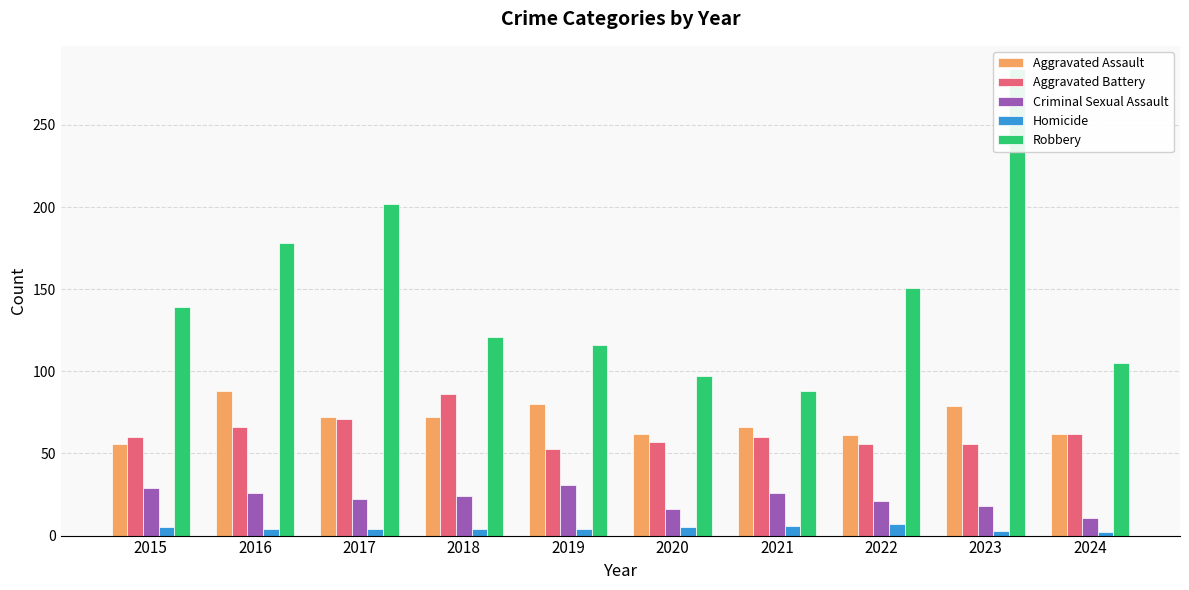

Reading left to right, list all the values displayed in this chart.

Aggravated Assault: 2015=56	2016=88	2017=72	2018=72	2019=80	2020=62	2021=66	2022=61	2023=79	2024=62
Aggravated Battery: 2015=60	2016=66	2017=71	2018=86	2019=53	2020=57	2021=60	2022=56	2023=56	2024=62
Criminal Sexual Assault: 2015=29	2016=26	2017=22	2018=24	2019=31	2020=16	2021=26	2022=21	2023=18	2024=11
Homicide: 2015=5	2016=4	2017=4	2018=4	2019=4	2020=5	2021=6	2022=7	2023=3	2024=2
Robbery: 2015=139	2016=178	2017=202	2018=121	2019=116	2020=97	2021=88	2022=151	2023=284	2024=105